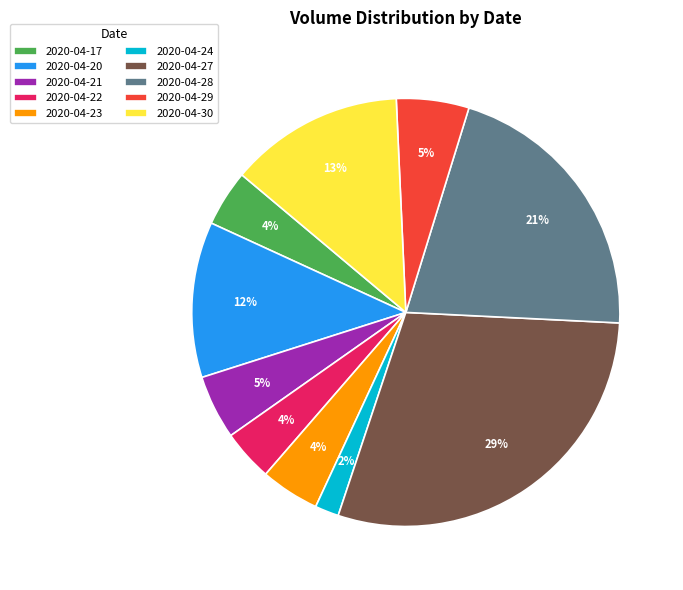

Between 2020-04-29 and 2020-04-20, which is larger?

2020-04-20